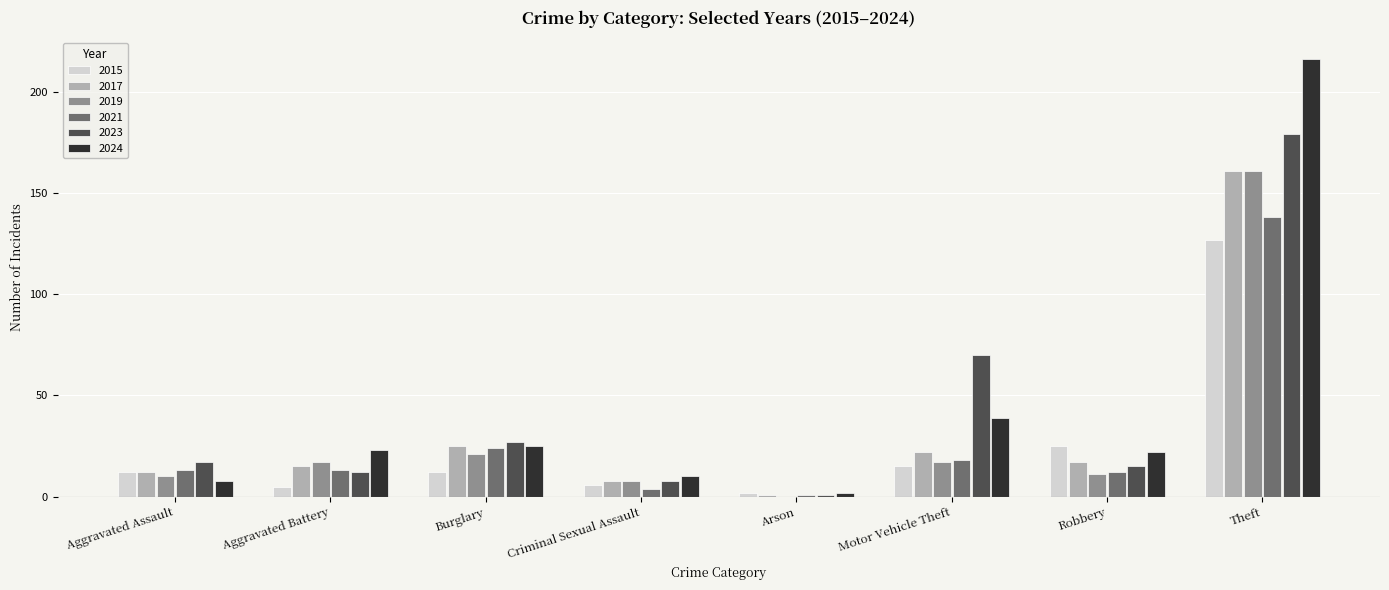

Reading right to left, transcribe all the data shown in this chart.

2015: 127	25	15	2	6	12	5	12
2017: 161	17	22	1	8	25	15	12
2019: 161	11	17	0	8	21	17	10
2021: 138	12	18	1	4	24	13	13
2023: 179	15	70	1	8	27	12	17
2024: 216	22	39	2	10	25	23	8